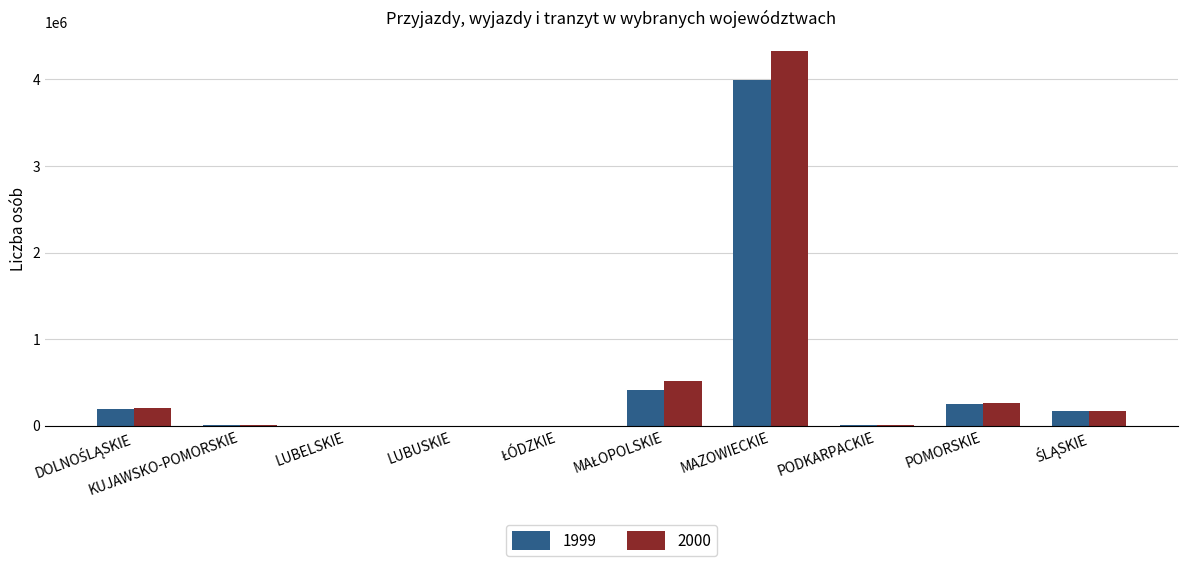

At which category is the sum across all series the highest?

MAZOWIECKIE